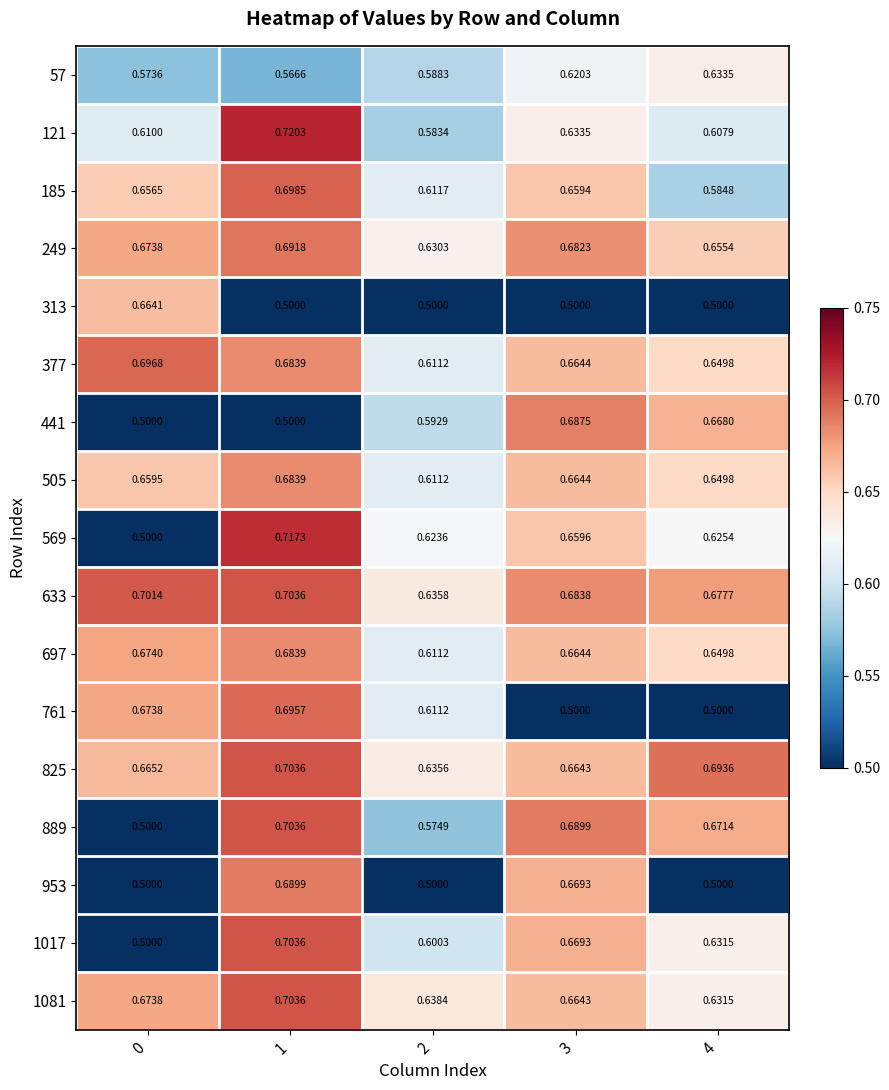

Is the value of 633 at 2 greater than the value of 185 at 2?

Yes